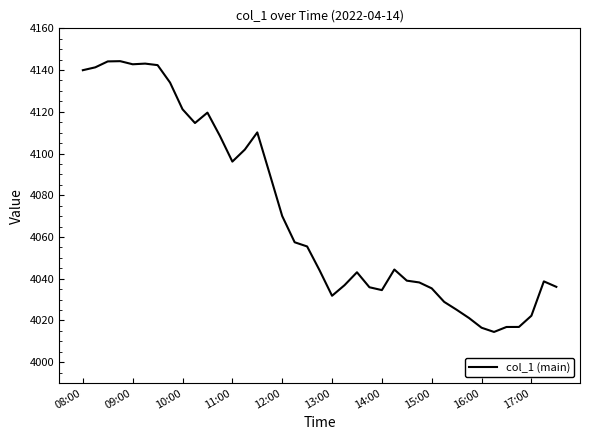

How many series are shown in this chart?

1